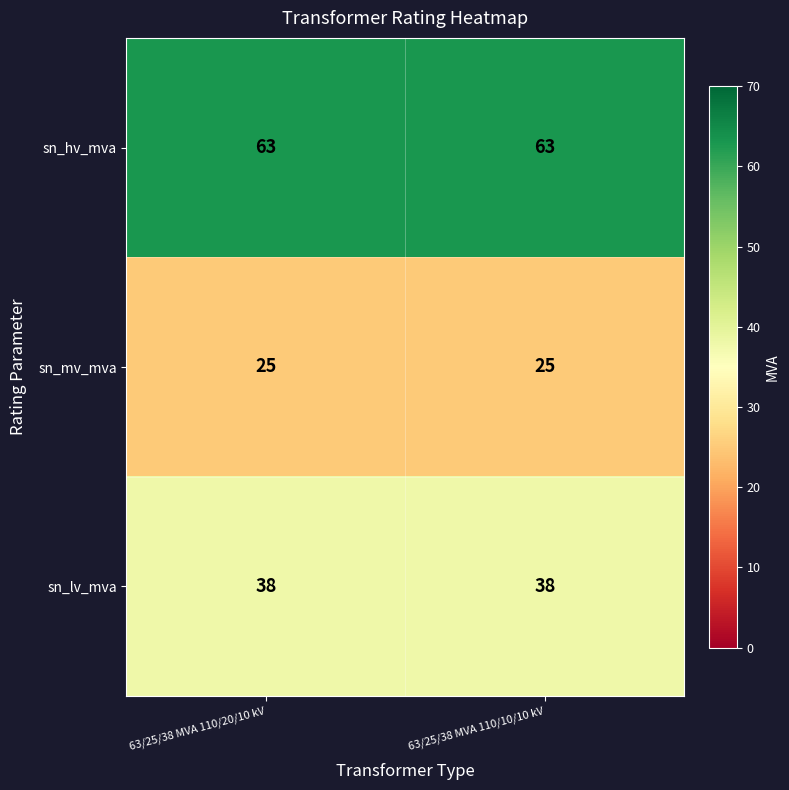

Read the sn_hv_mva value at 63/25/38 MVA 110/20/10 kV.

63